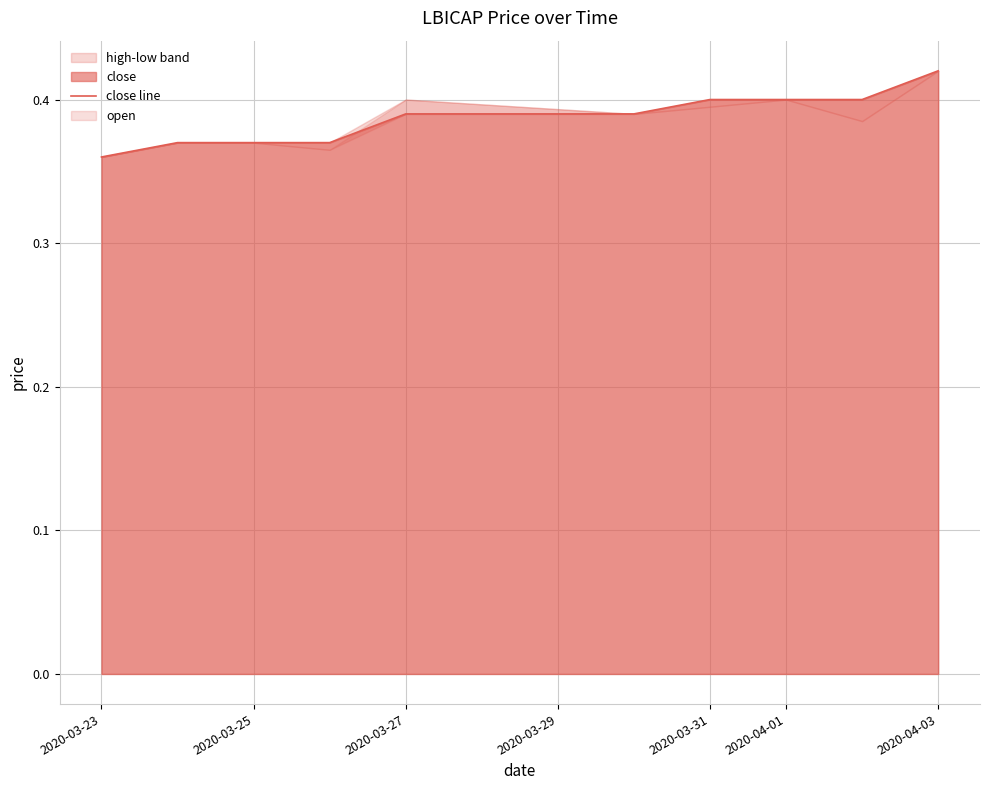

At which category does the chart reach its peak across all series?

2020-04-03